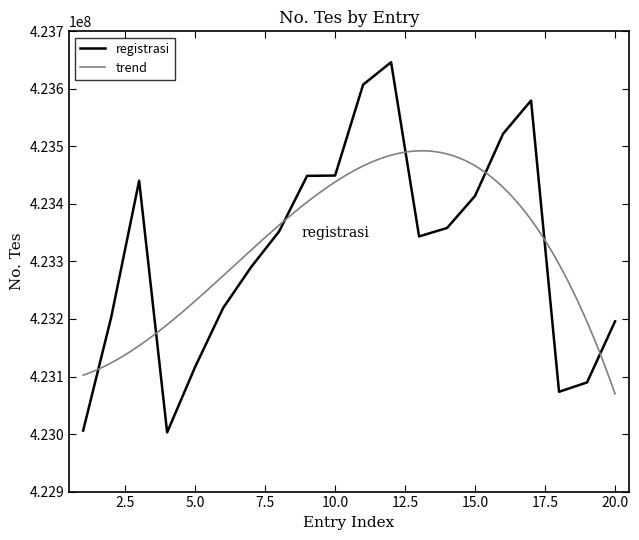

What is the ratio of the value at 19 to the value at 2?

1.0